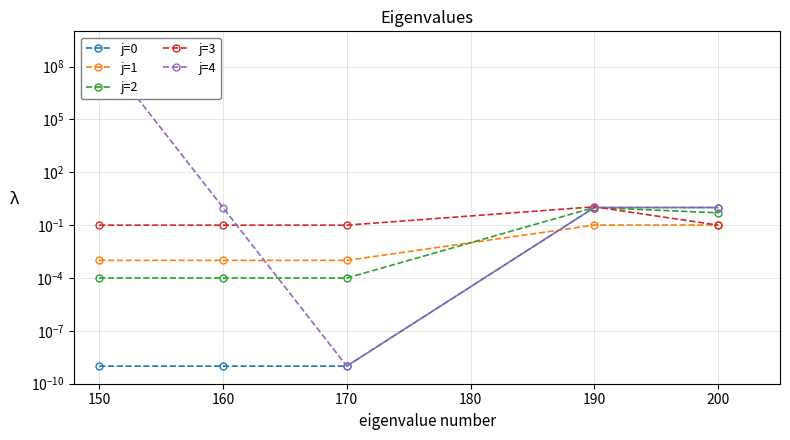

The value of j=3 at 190 is 1.8. True or false?

False